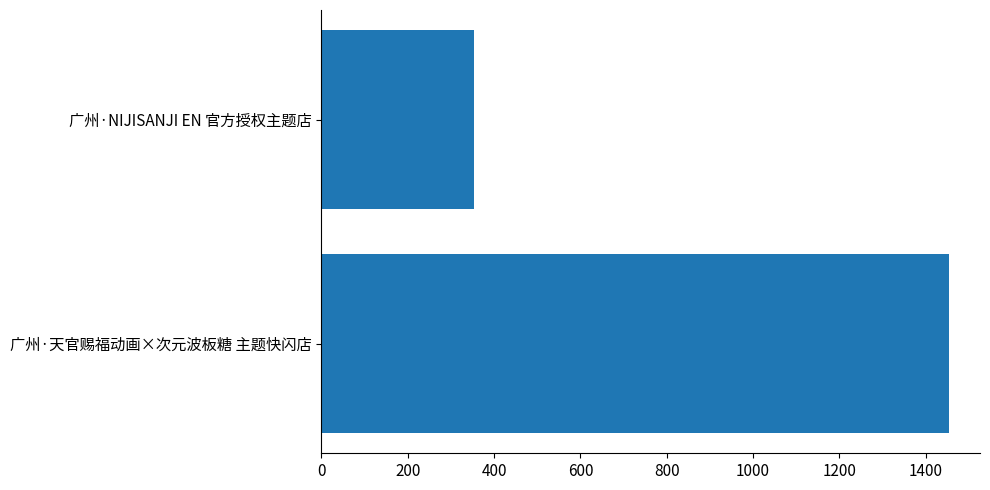

What is the minimum value shown in the chart?

354